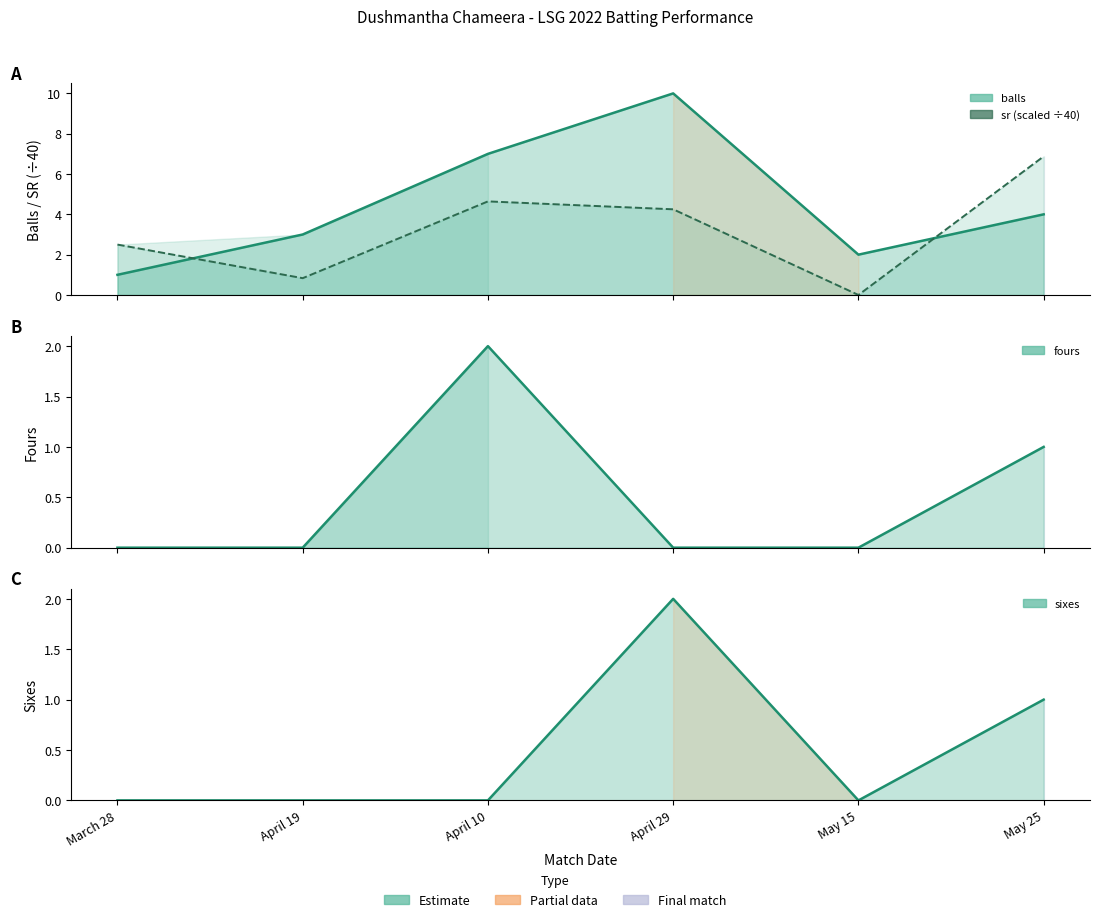

What are all the series names shown in the legend?

balls, sr, fours, sixes